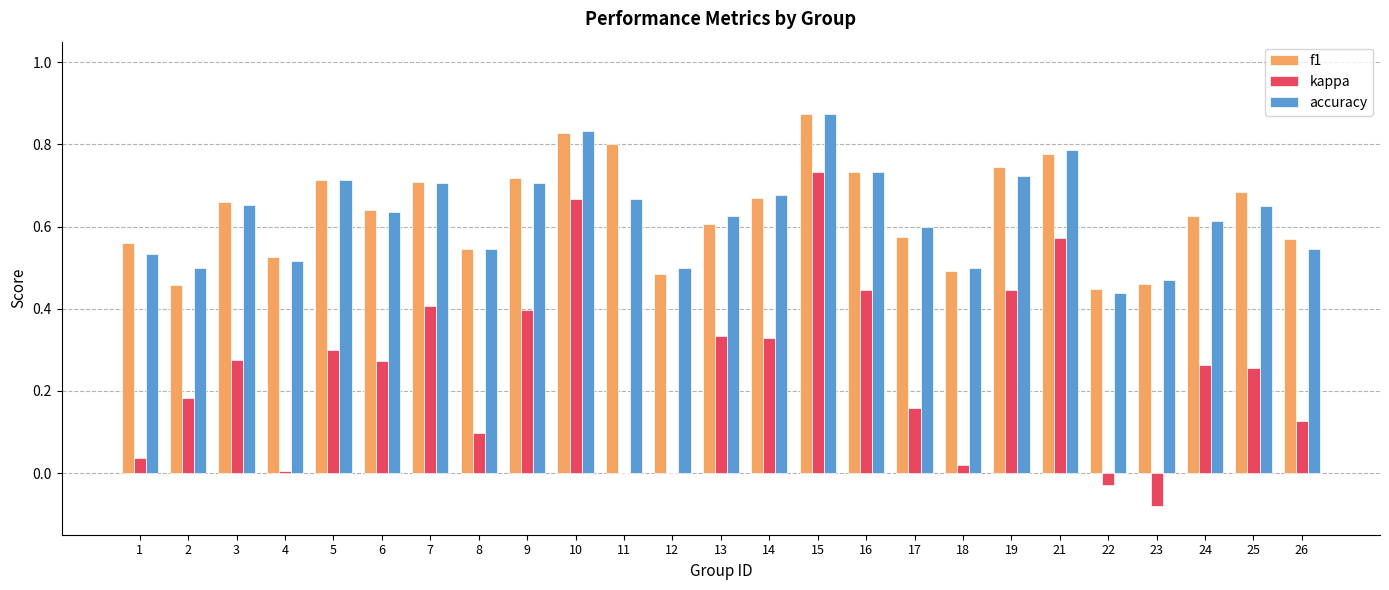

Between 23 and 25, which series saw the biggest shift?

kappa